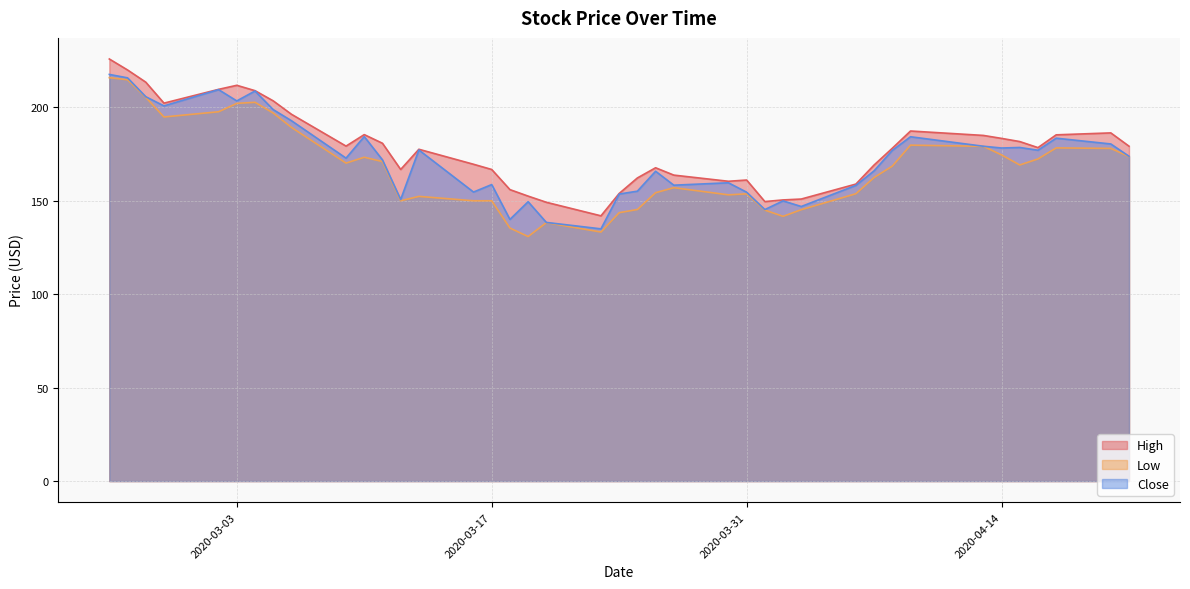

What position from the left is 2020-03-03?

6